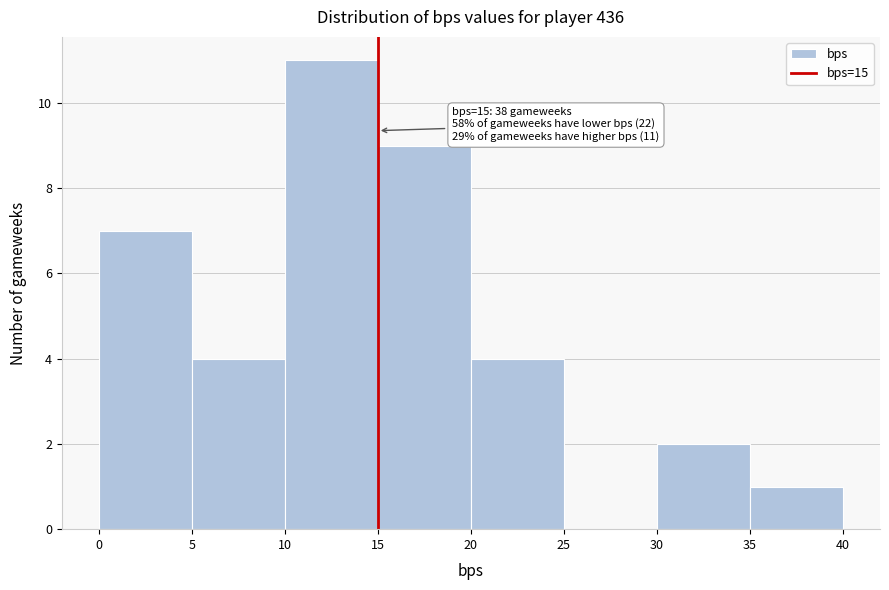

Over which range of the x-axis is the bar tallest?

10 to 15